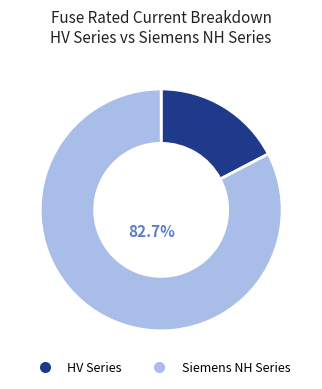

Is there a majority slice in this chart?

Yes